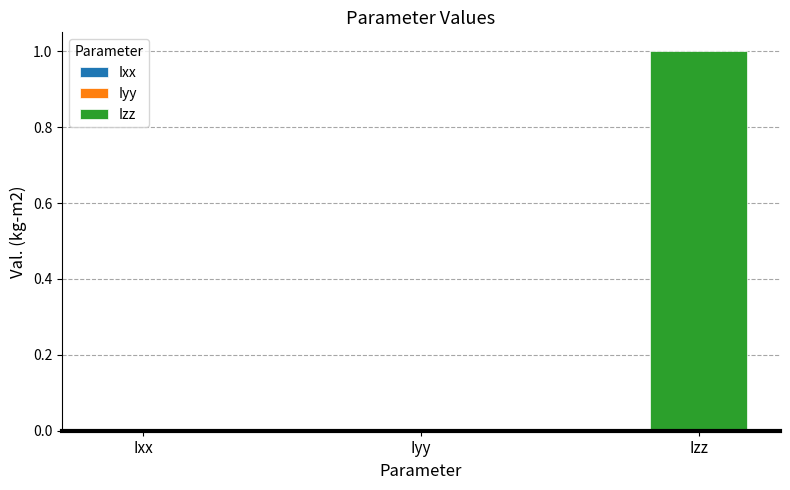

What is the label of the 2nd bar from the left?

Iyy